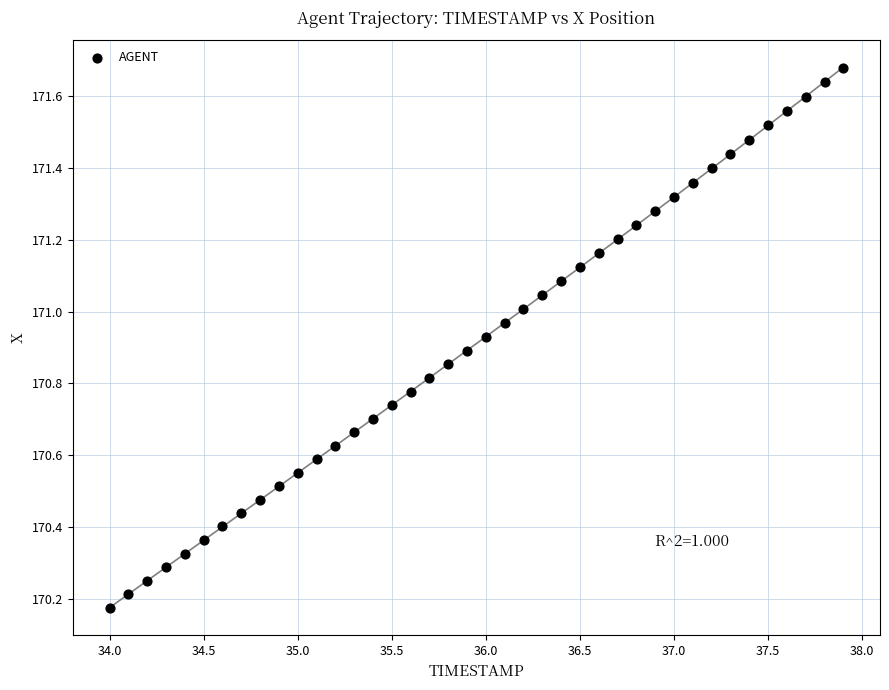

What is the range of X values (max minus min)?

3.9